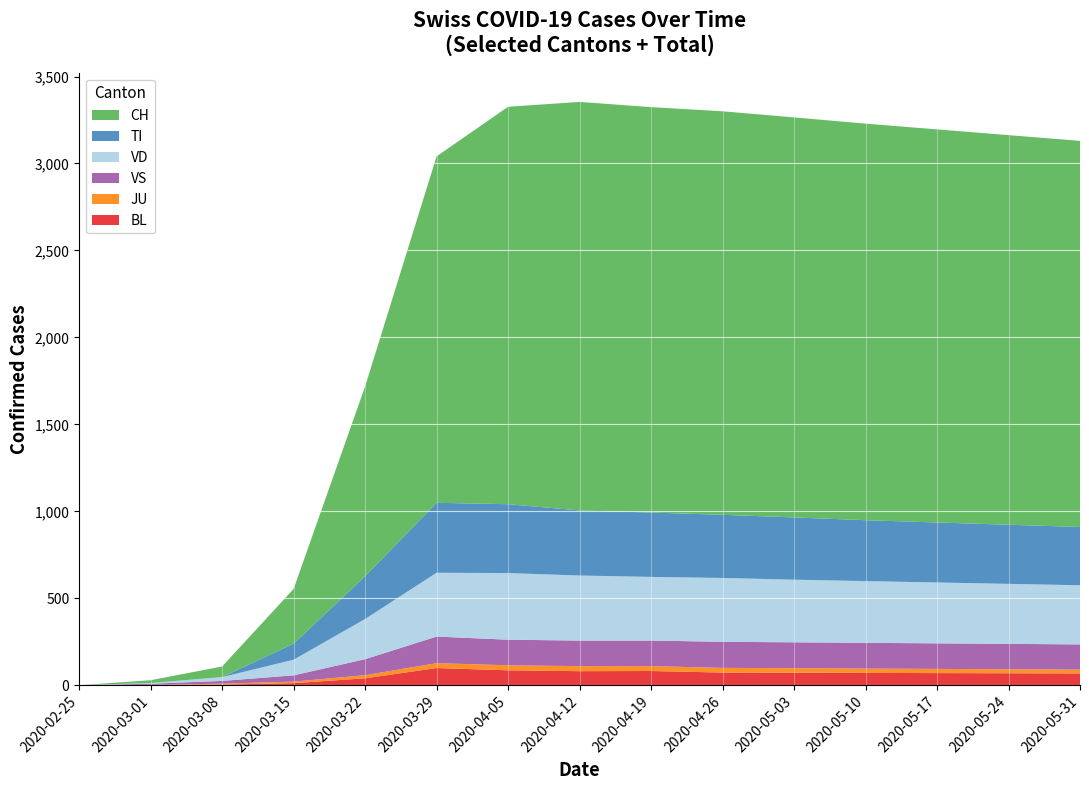

What is the maximum value for BL?

99